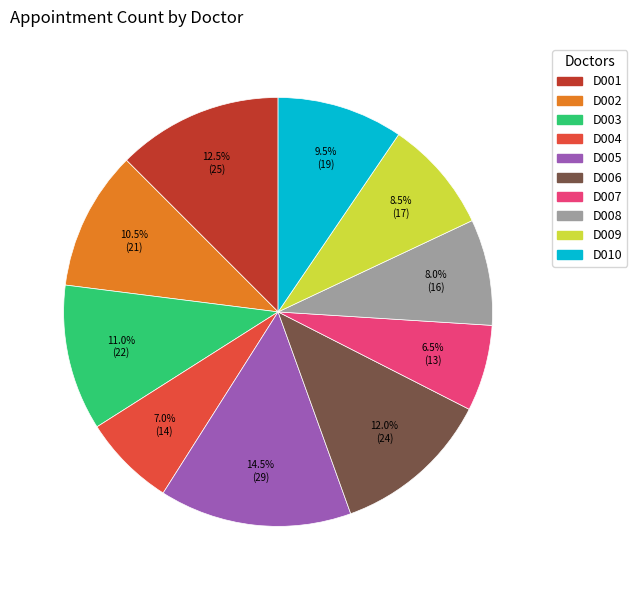

Which category has the biggest portion of the pie?

D005